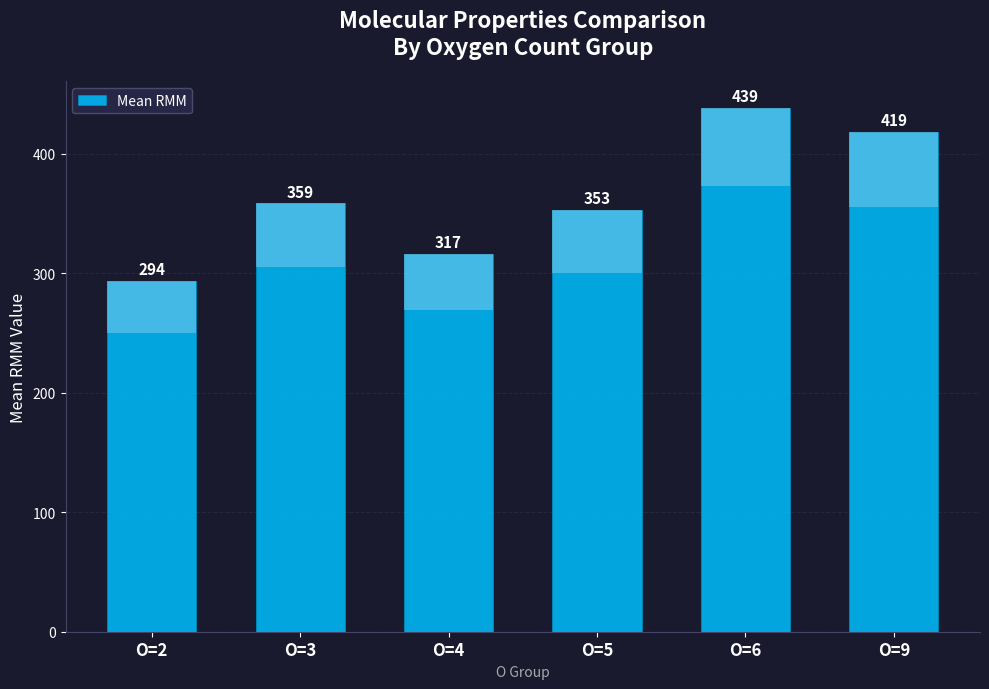

What is the sum of the values at O=9 and O=2?

712.5